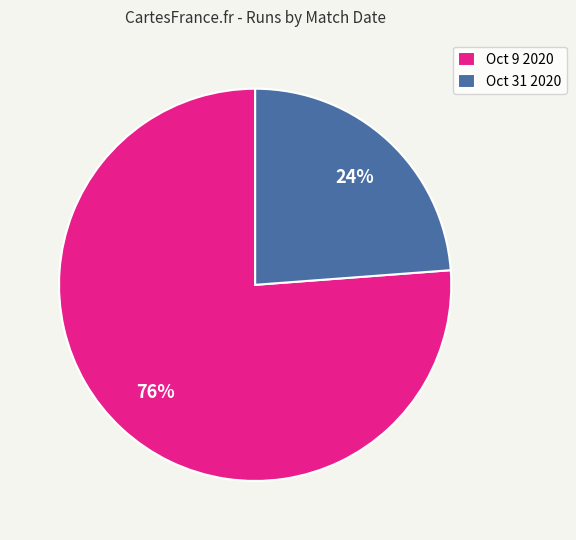

Combined, do Oct 31 2020 and Oct 9 2020 account for over 50%?

Yes